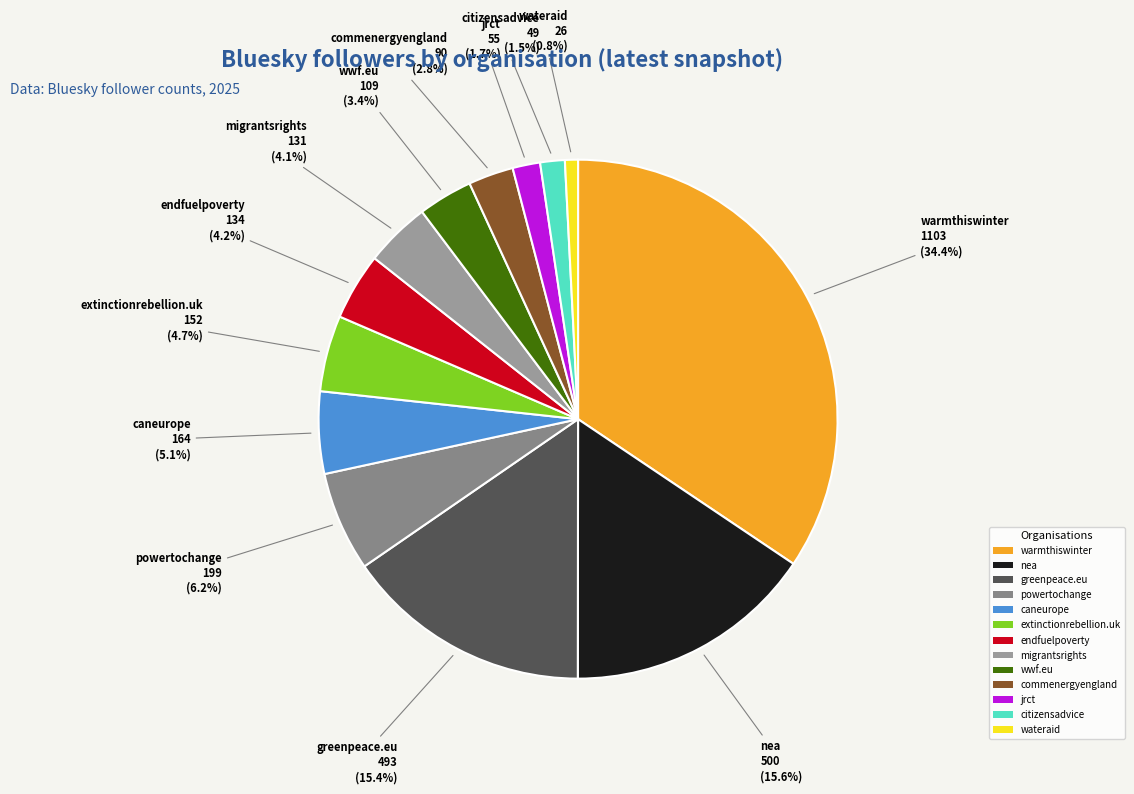

Between endfuelpoverty and extinctionrebellion.uk, which is larger?

extinctionrebellion.uk